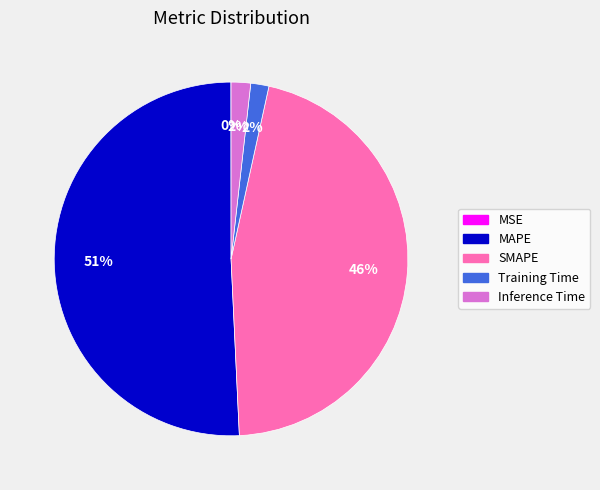

To the nearest percent, what is the average slice percentage?

20%